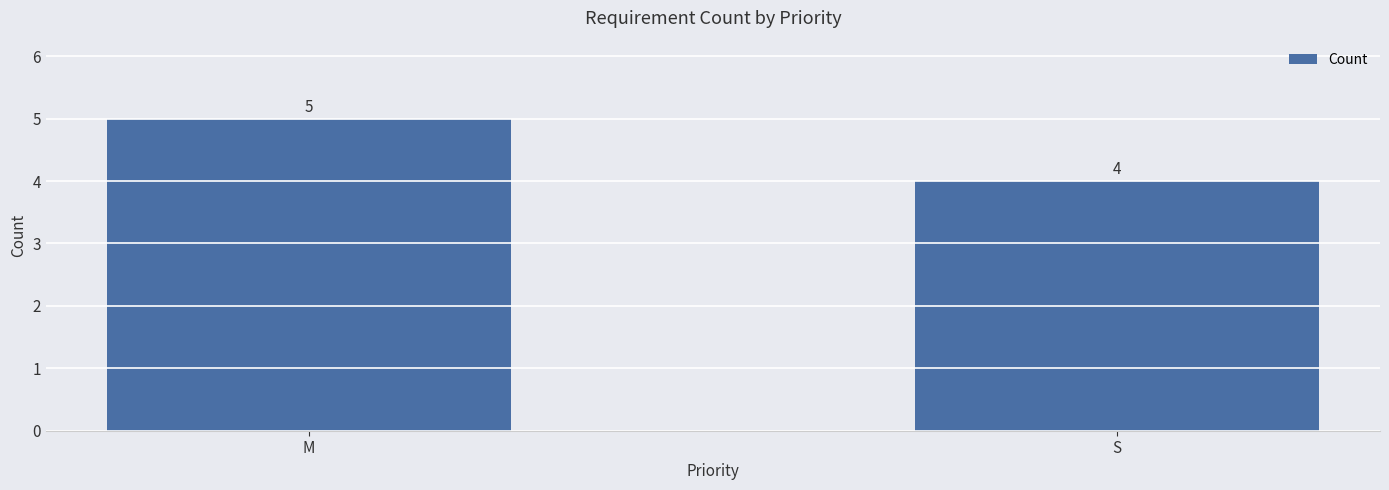

How many bars are there in total?

2